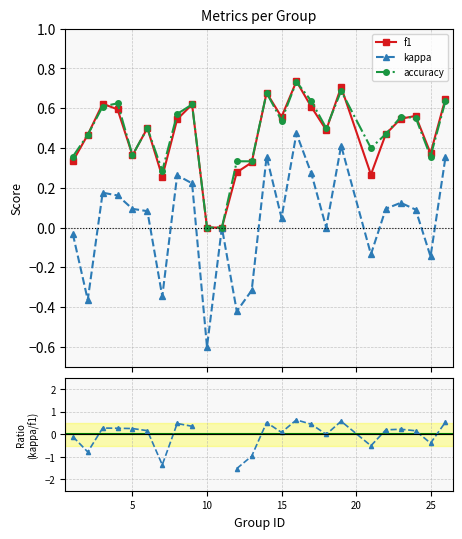

True or false: accuracy has more than 2 interior local peaks.

True